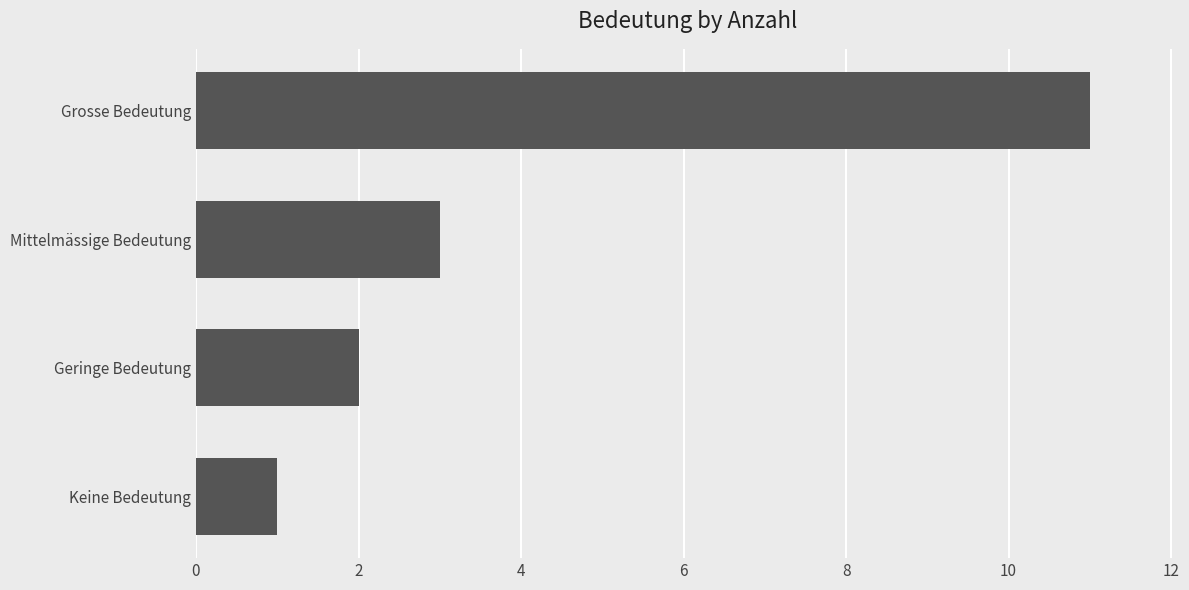

At which category does the chart reach its minimum across all series?

Keine Bedeutung